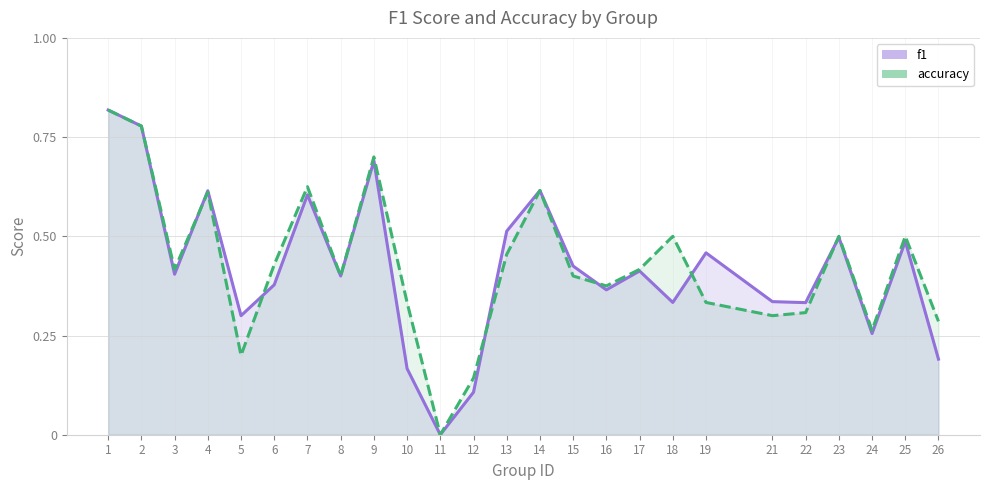

What is the difference between the maximum and minimum values in the accuracy series?

0.8